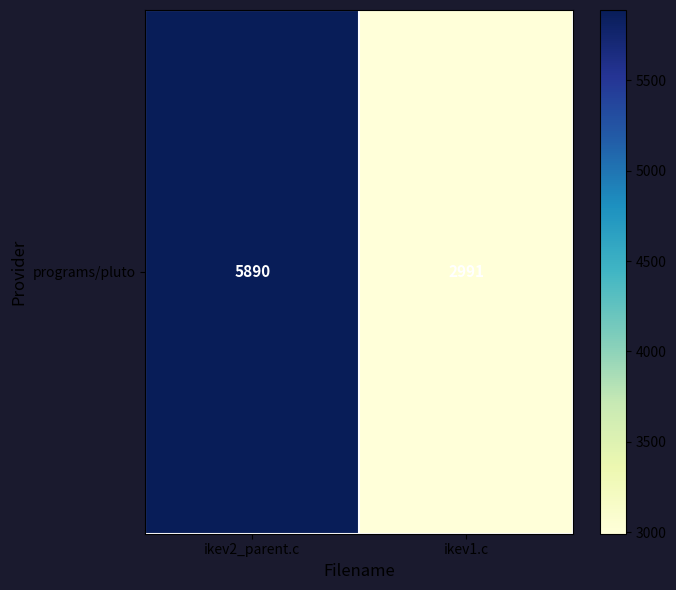

Which category has the highest value across all series?

ikev2_parent.c